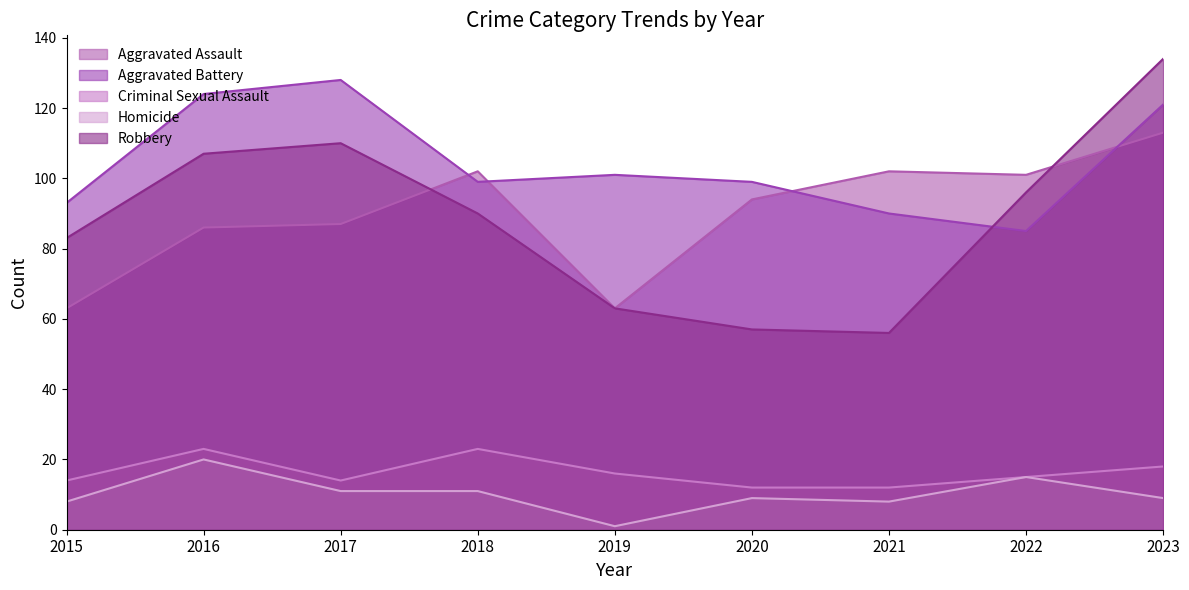

True or false: Aggravated Battery has a value of 136 at 2015.

False